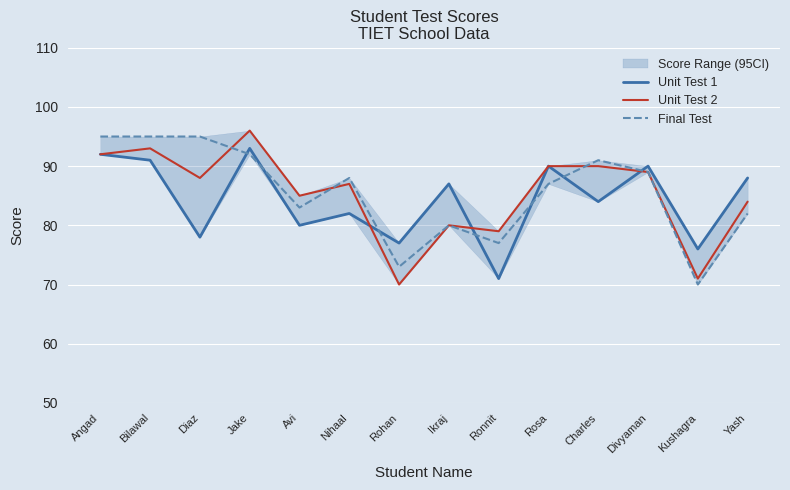

At how many categories does at least one series exceed 74?

14